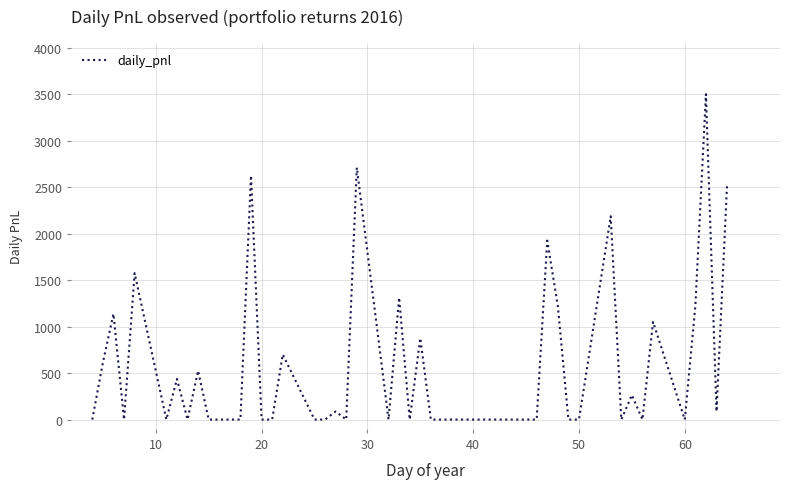

What is the difference between the maximum and minimum values?

3500.7